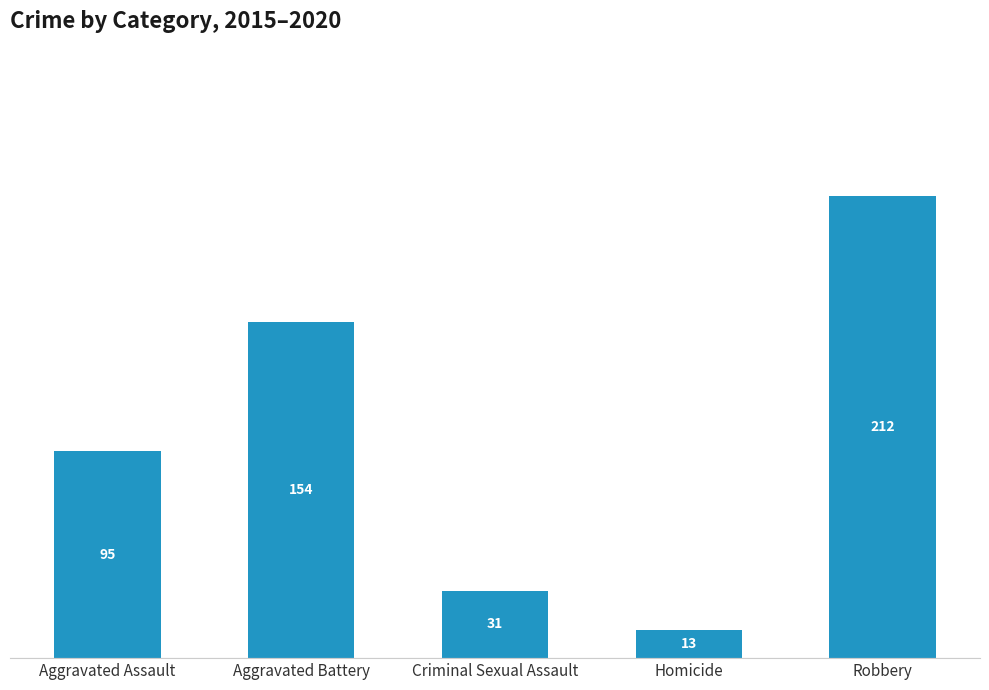

True or false: the data shows 212 at Robbery.

True